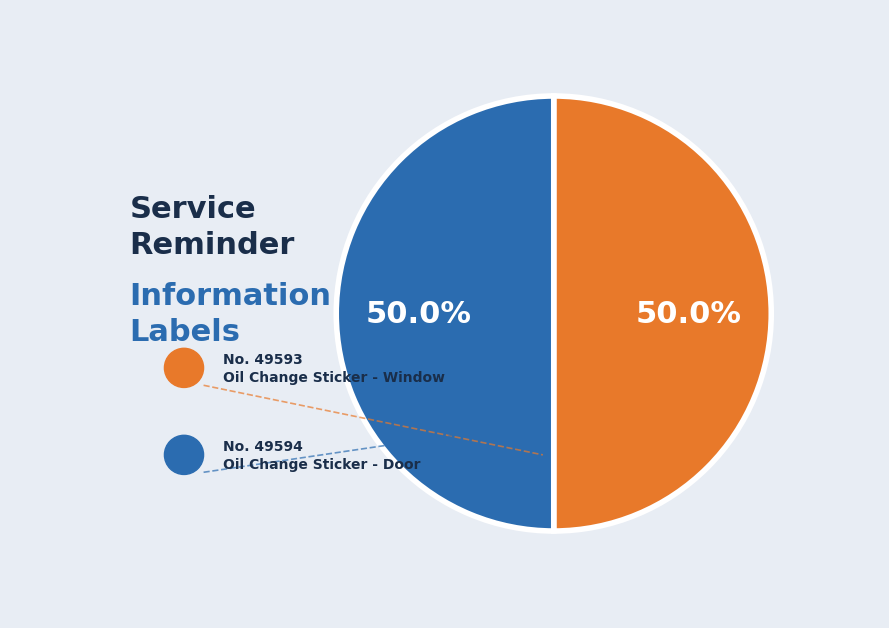

How much of the chart is everything except Oil Change Sticker - Window?

50.0%